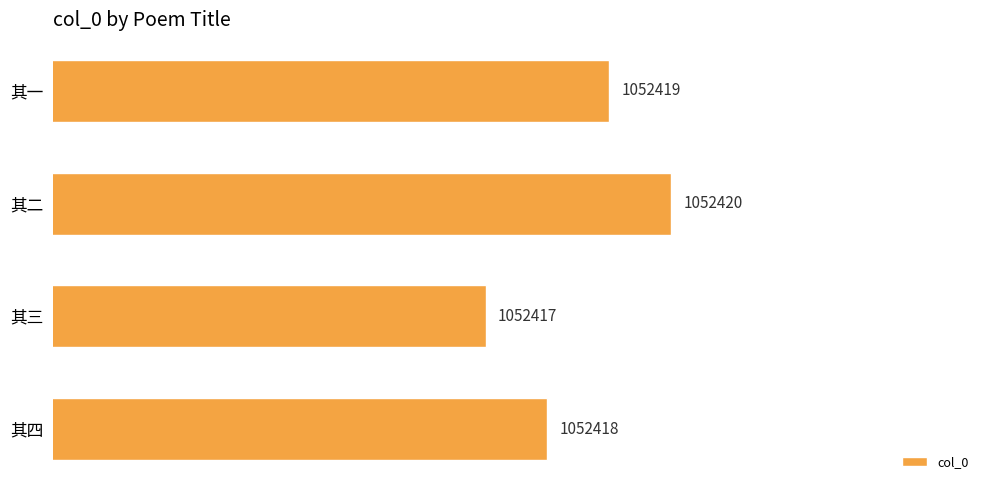

Count the values in the range 1052418 to 1052420.

3